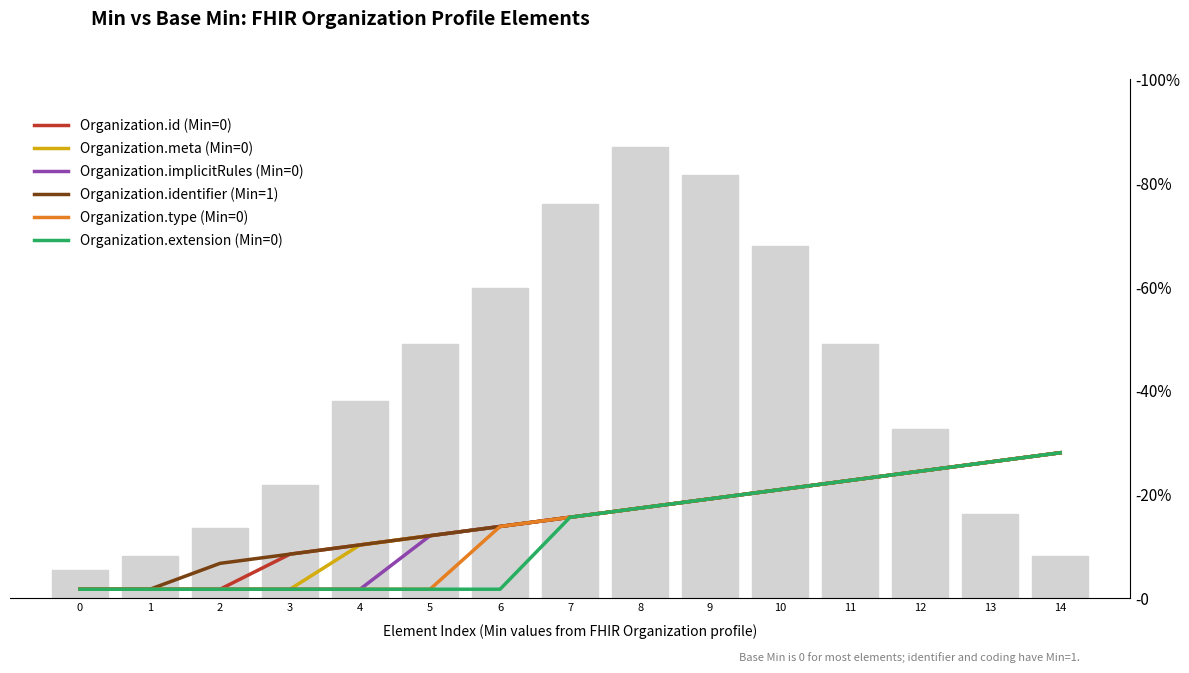

What is the difference between the maximum and second lowest values in the Organization.id (Min=0) series?

9.7